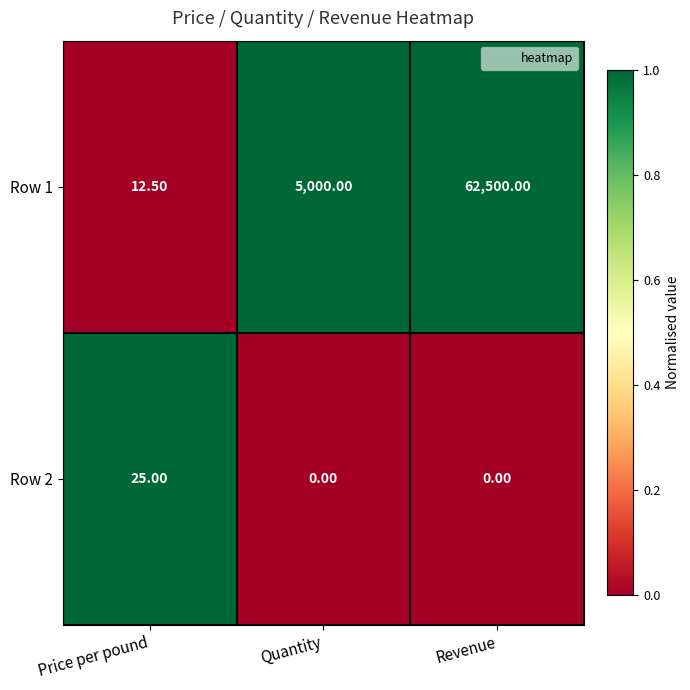

Which series changed the most between Quantity and Revenue?

Row 1